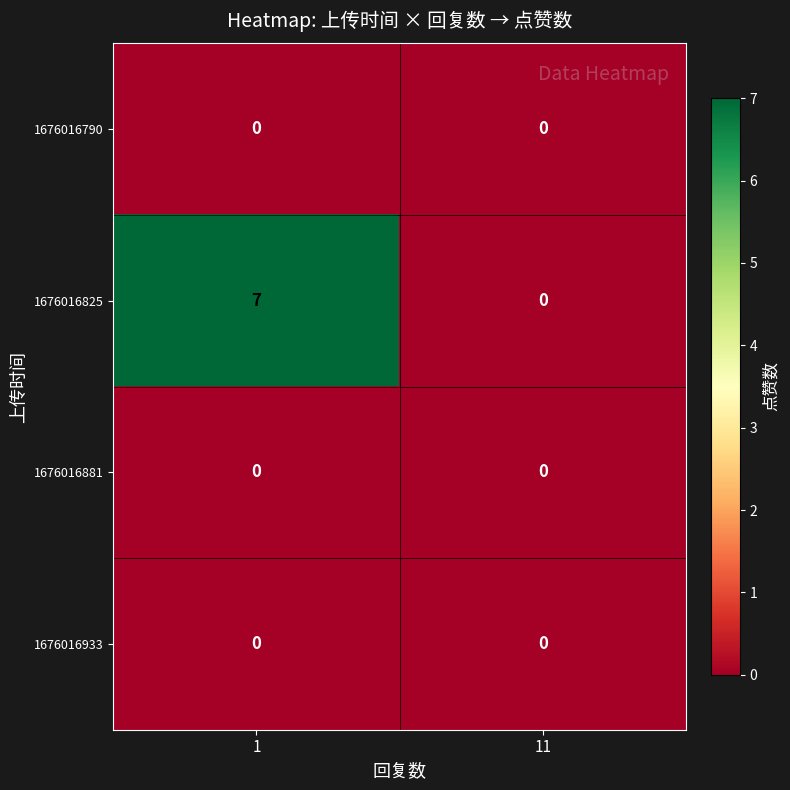

What is the total value across all series at 1?

7